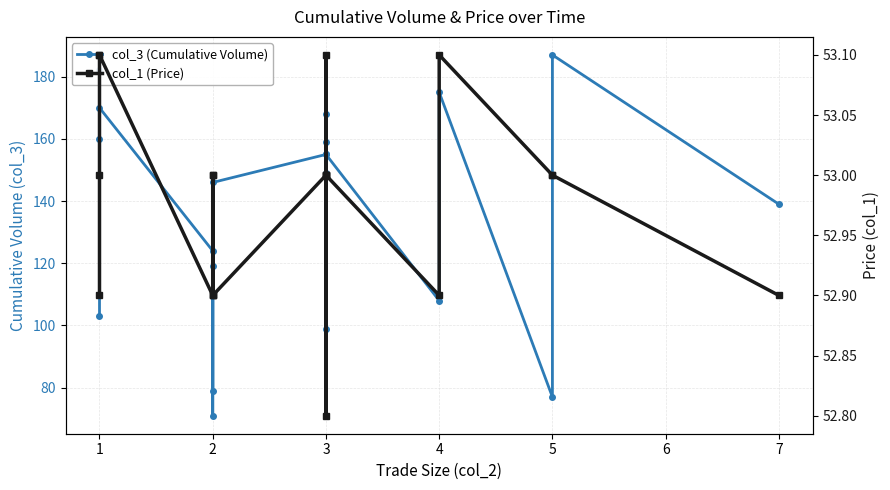

True or false: col_3 (Cumulative Volume) and col_1 (Price) cross at least once.

False